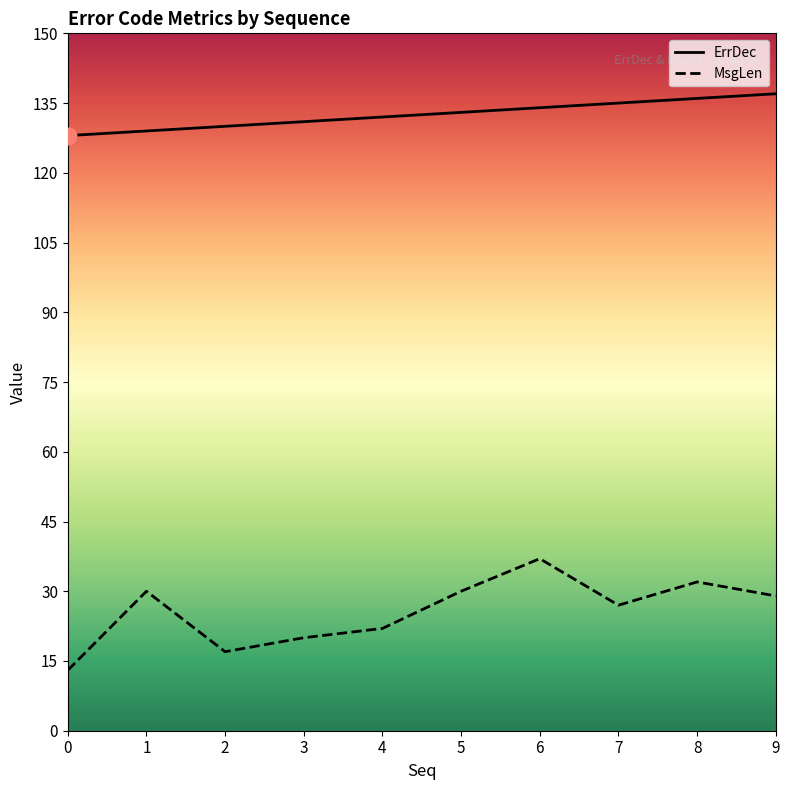

Between 3 and 9, which is larger?

9